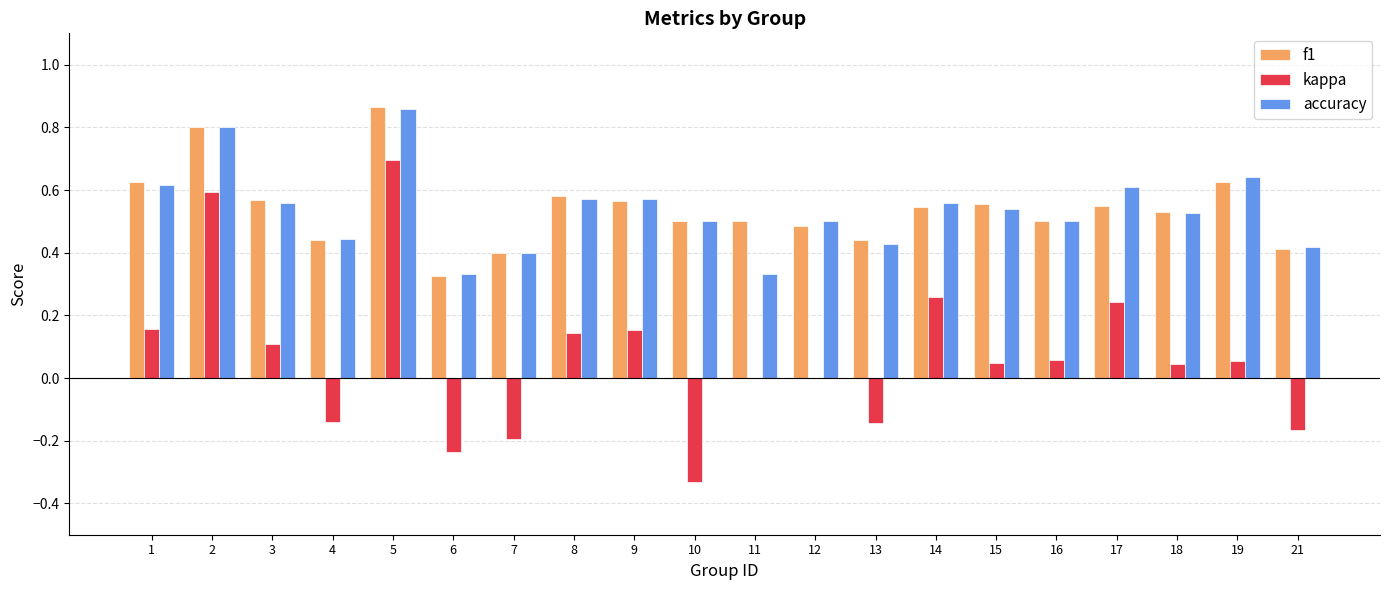

How many categories are shown in the chart?

20